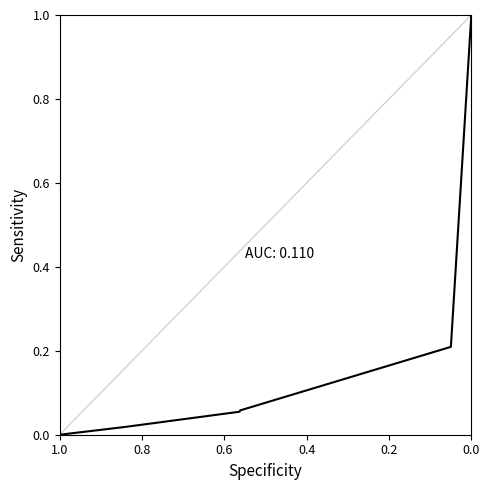

True or false: the data has more than 2 interior local peaks.

False